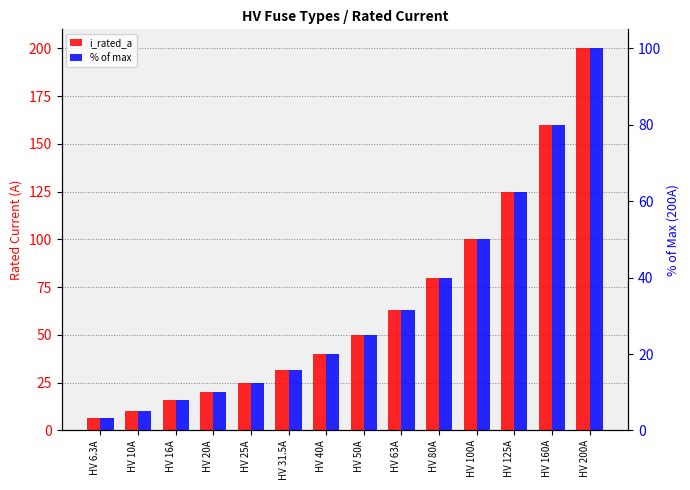

What is the label of the 8th bar from the left?

HV 50A